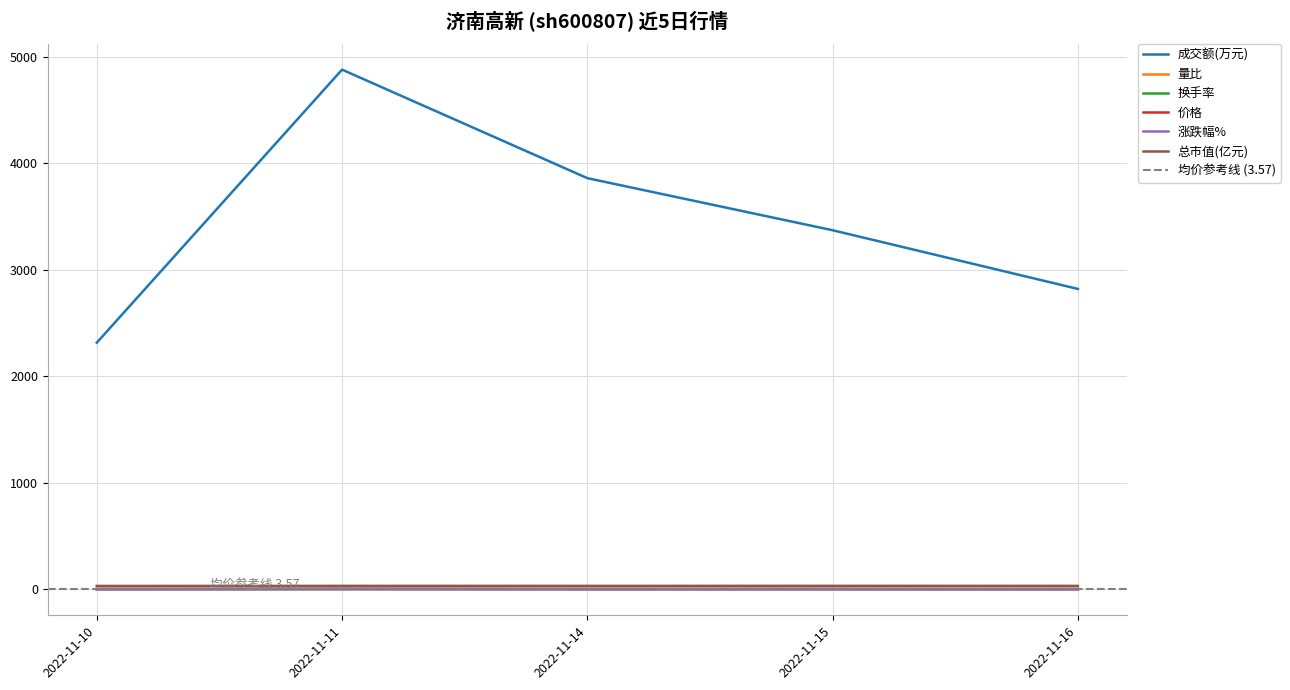

In 成交额(万元), how many points are higher than both neighbors (excluding endpoints)?

1